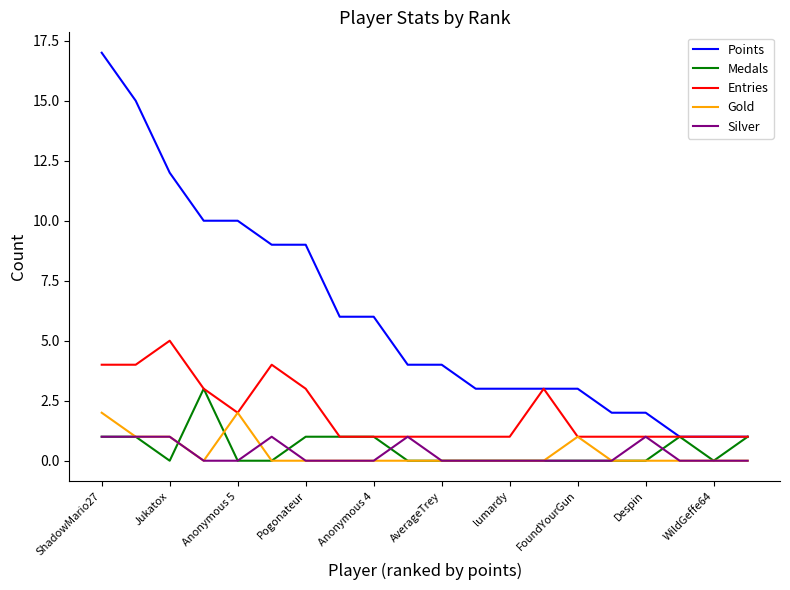

What is the greatest value displayed?

17